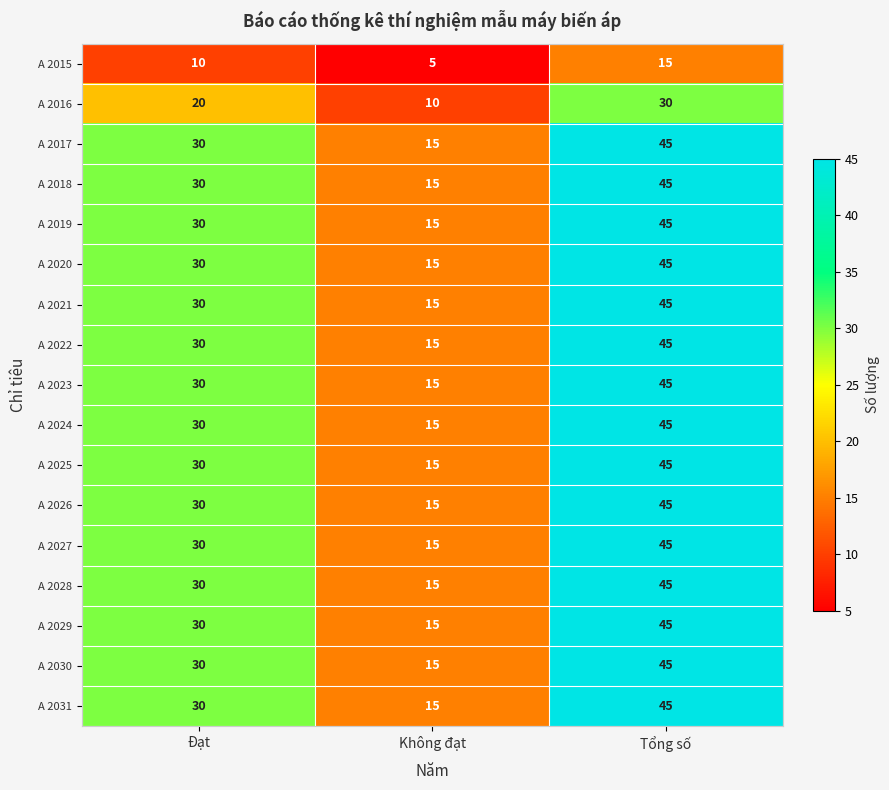

How many series are shown in this chart?

17